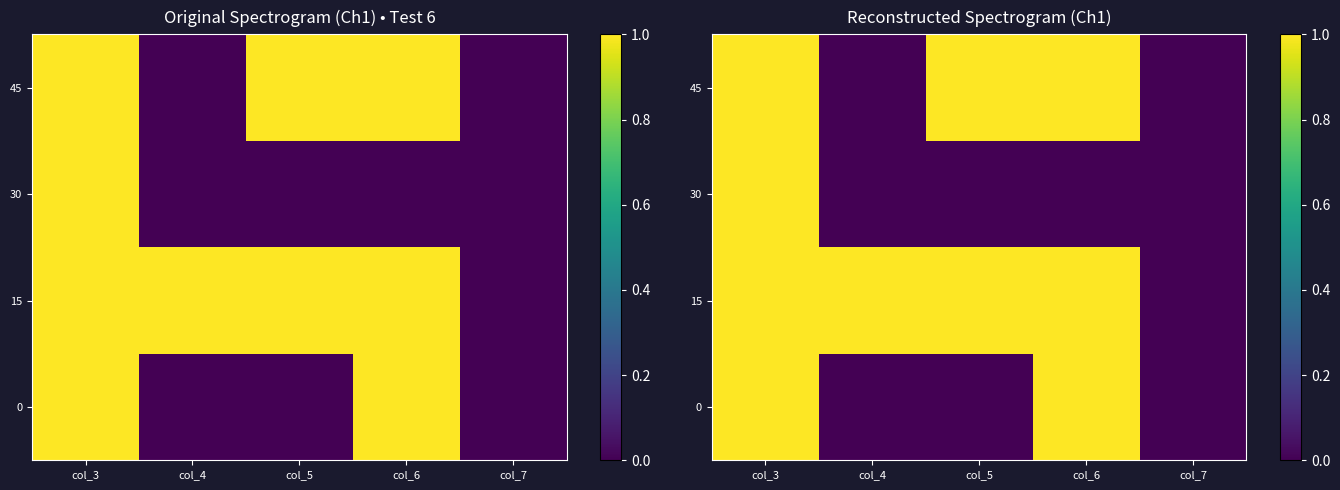

The 0 series shows 0 at col_4. True or false?

True